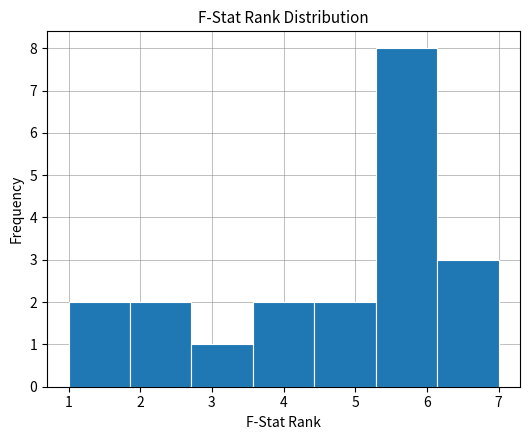

Reading left to right, transcribe this chart: for each bar, give the range it covers on the x-axis and its height. Neither the bar edges nor the heights are printed on the chart, so give them approximately, as read against the axes.

1.0 to 1.9: 2
1.9 to 2.7: 2
2.7 to 3.6: 1
3.6 to 4.4: 2
4.4 to 5.3: 2
5.3 to 6.1: 8
6.1 to 7.0: 3